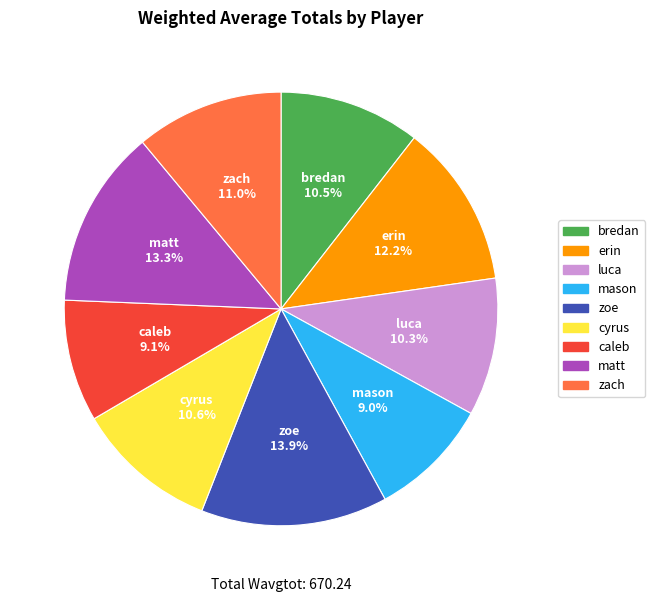

To the nearest percent, what percentage of the pie is erin?

12%